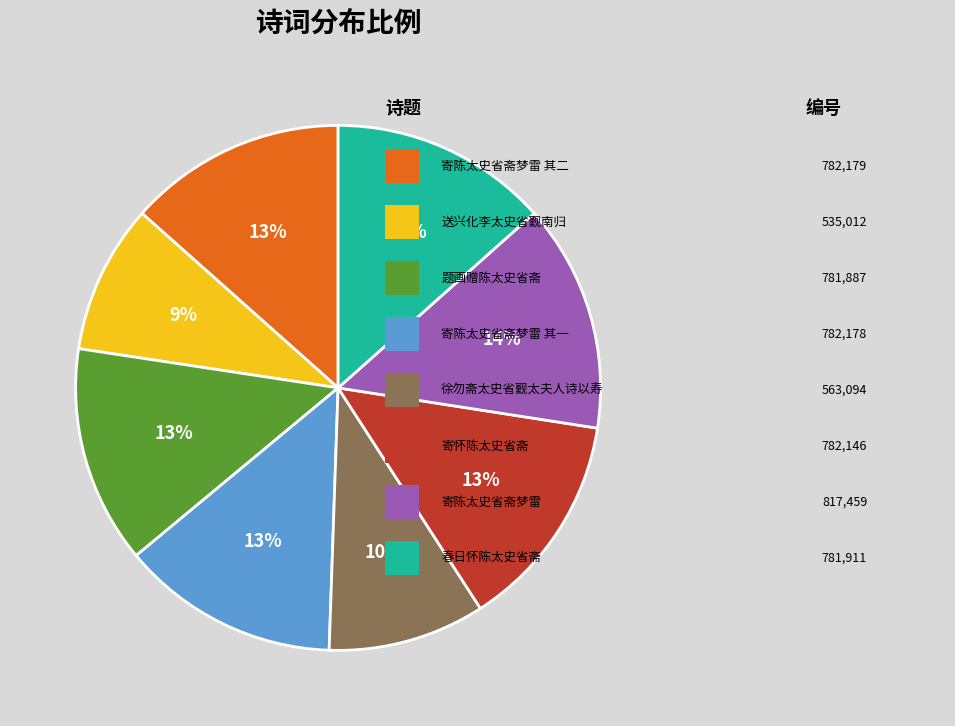

To the nearest percent, what is the difference between the largest and smallest slice percentages?

5%